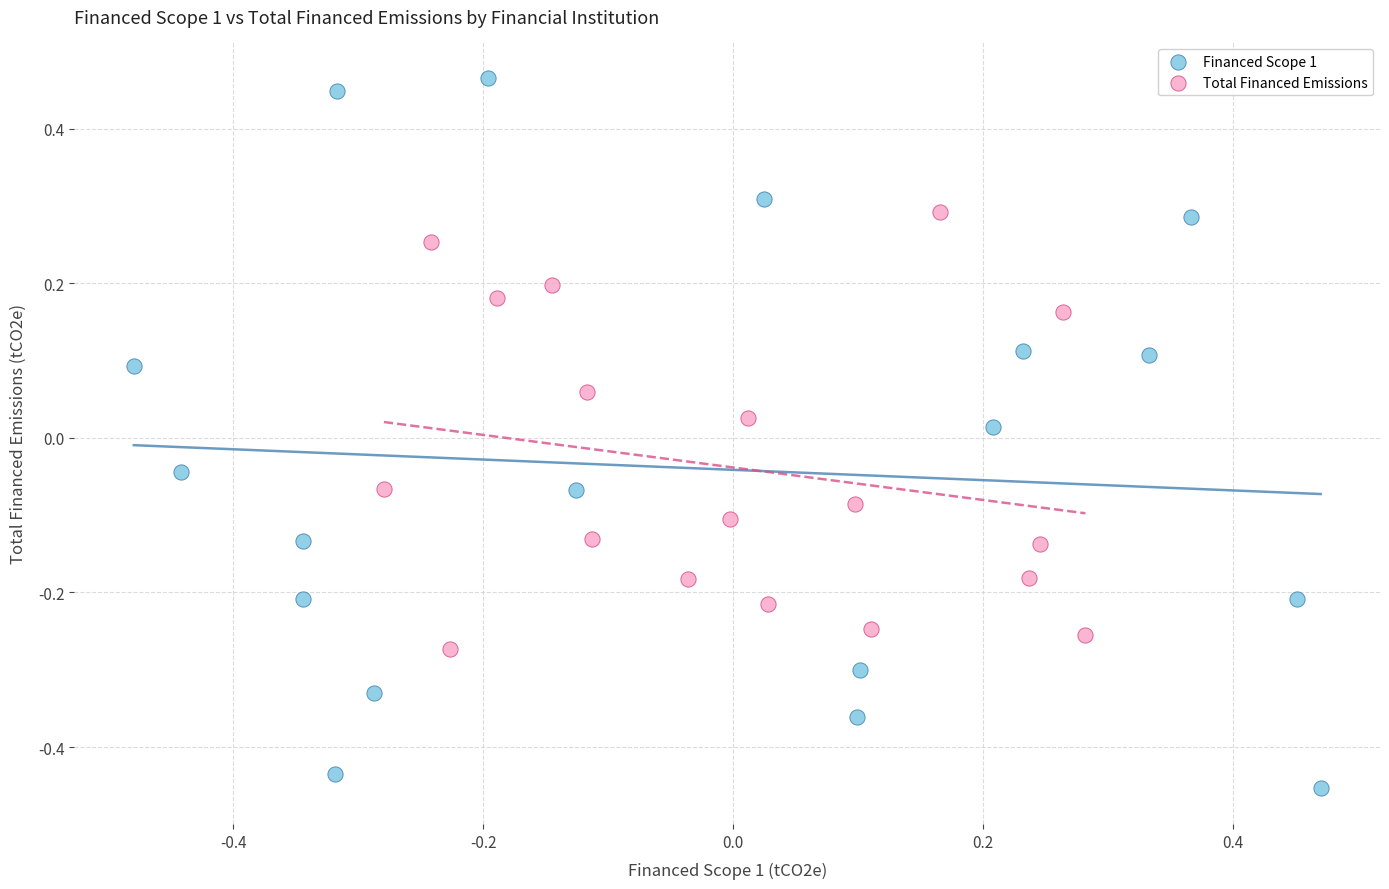

Which series reaches the minimum Y coordinate?

Financed Scope 1